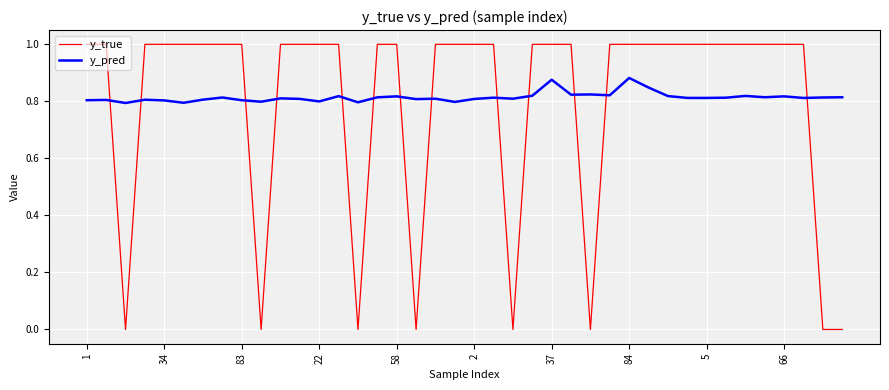

Count the number of data series in this chart.

2